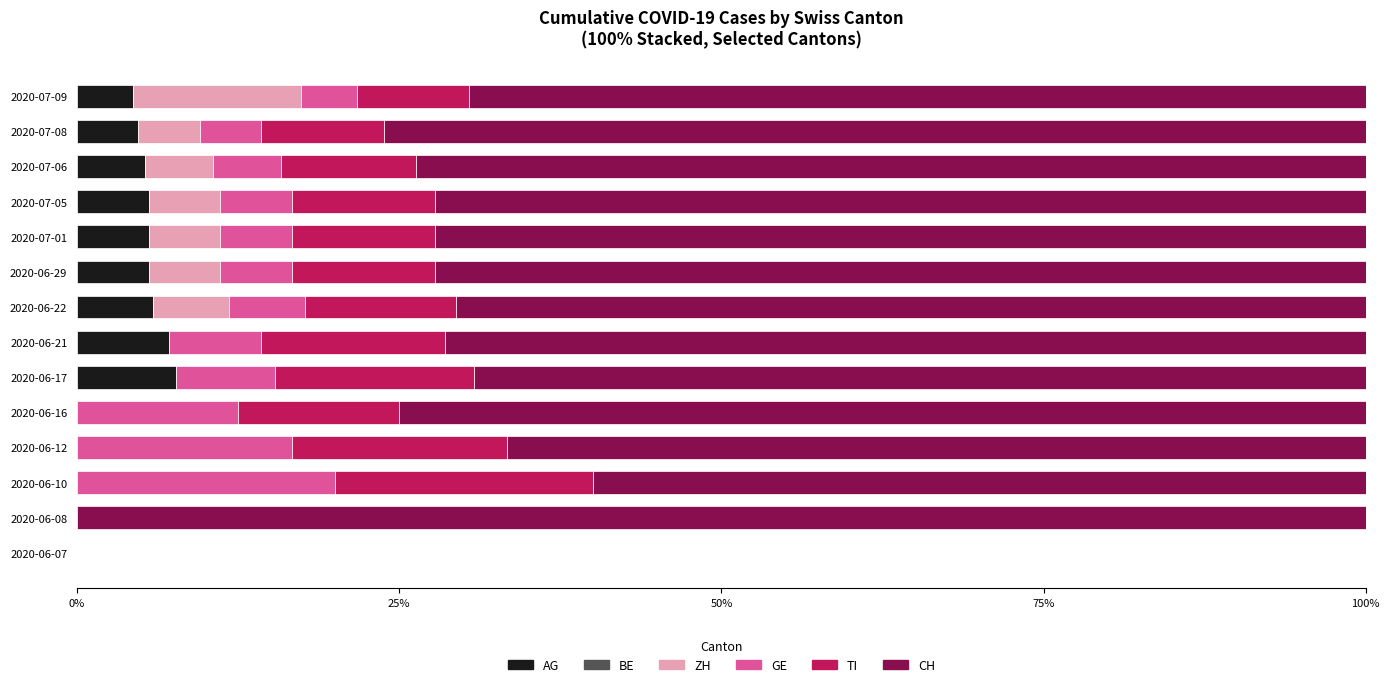

What is the total value across all series at 2020-06-16?

100.0